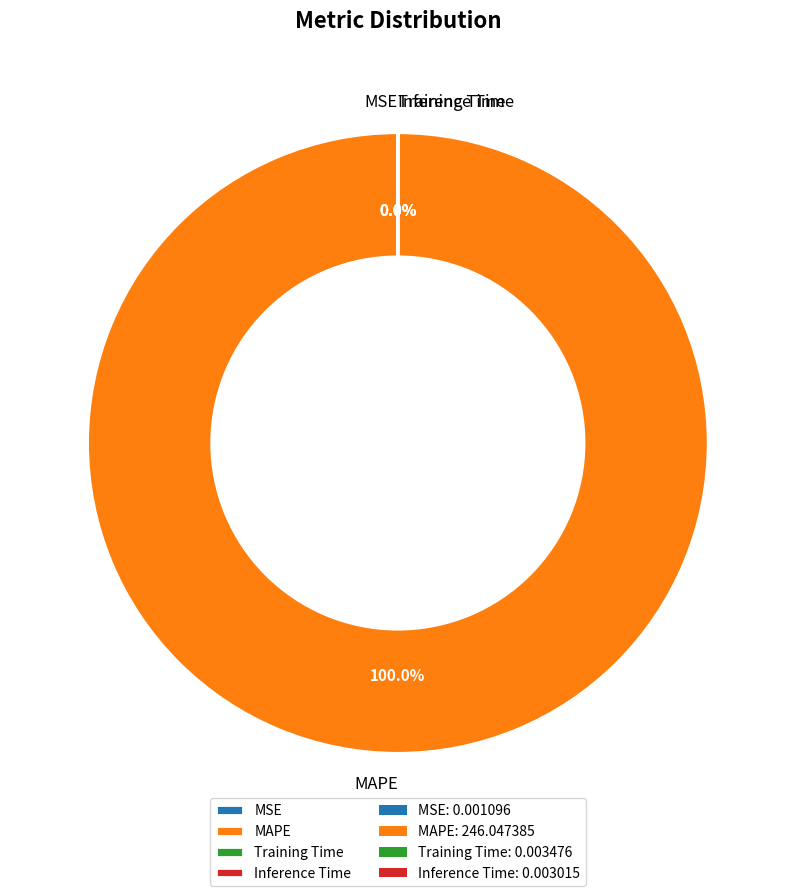

What percentage do MAPE and Inference Time together represent?

100.0%